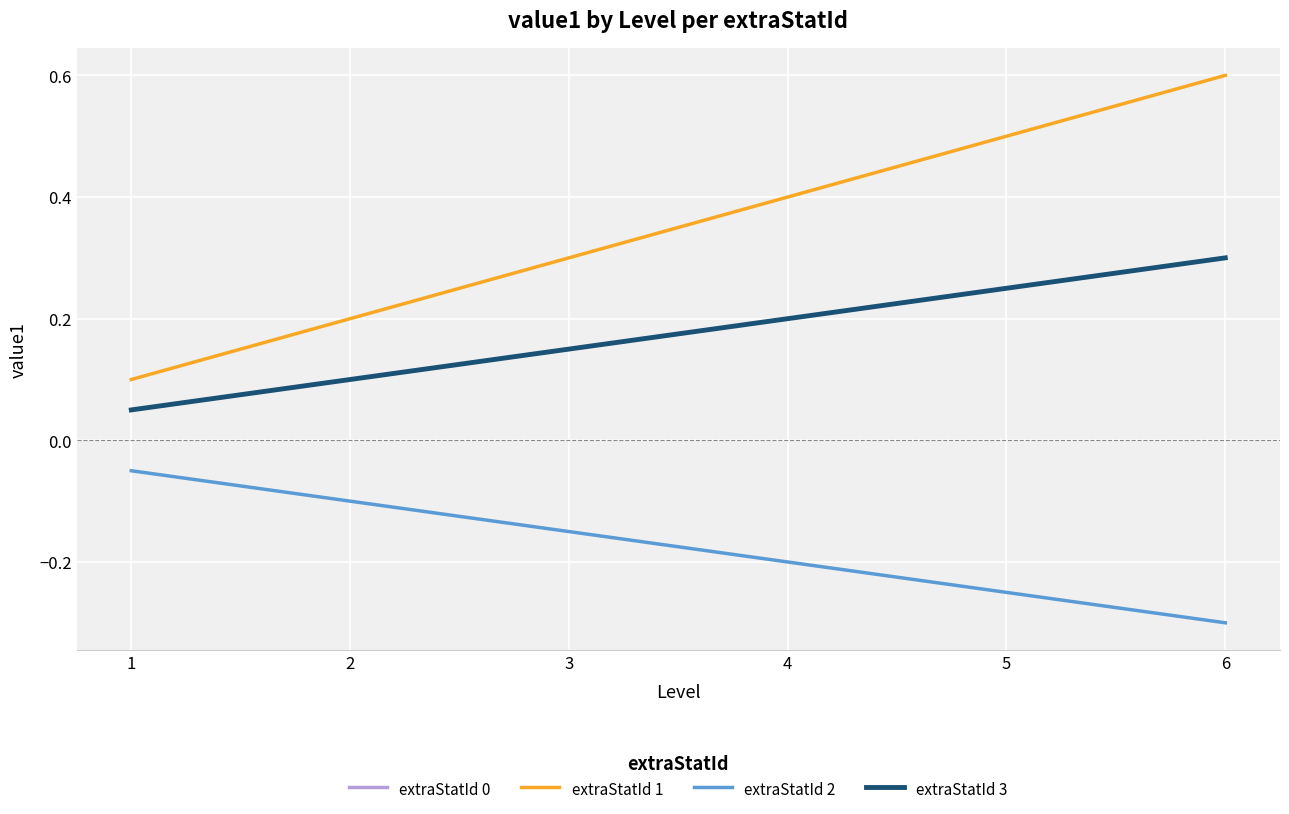

What is the approximate value of extraStatId 1 at 5?

0.5